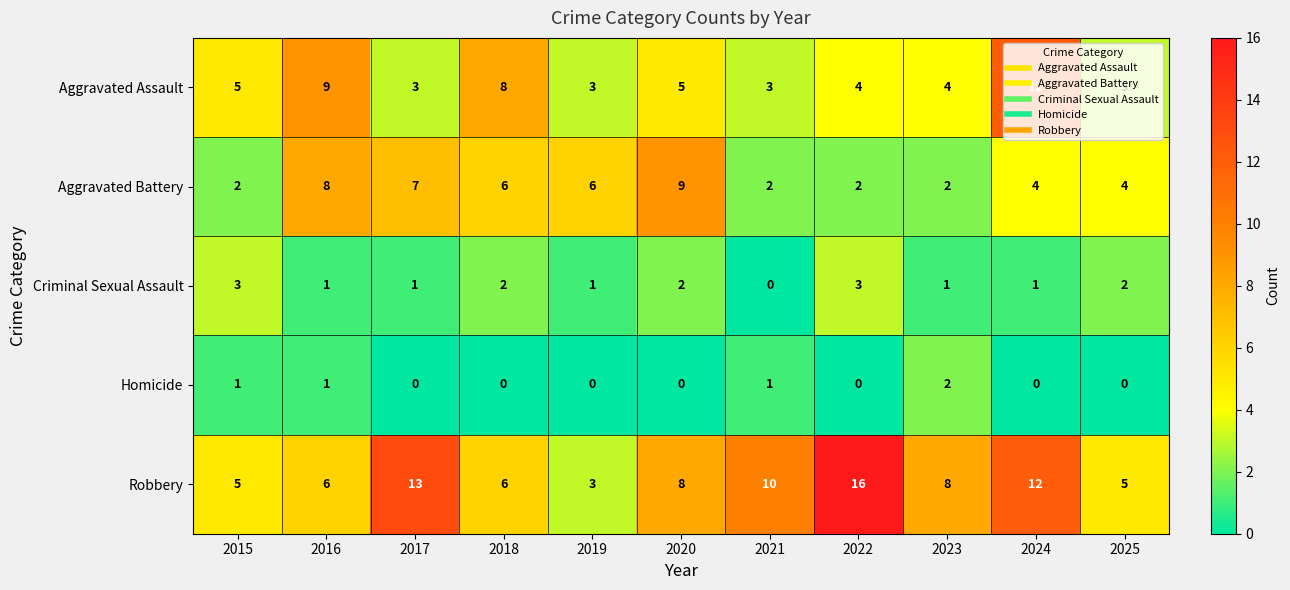

List the series in order of their peak value, lowest first.

Homicide, Criminal Sexual Assault, Aggravated Battery, Aggravated Assault, Robbery